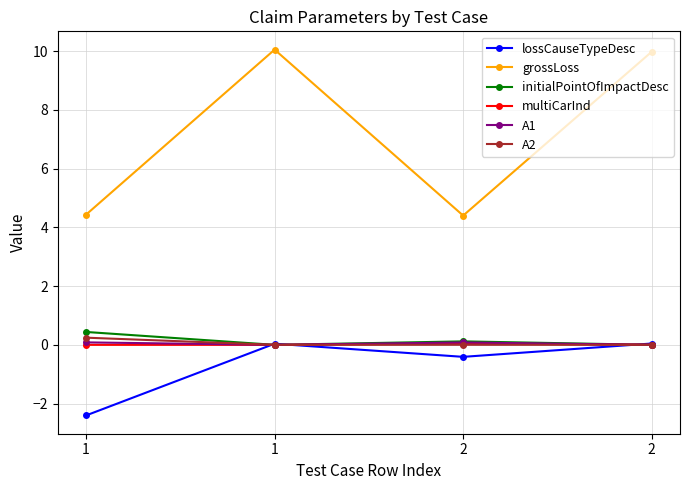

Is it true that grossLoss equals 10.1 at 1?

True